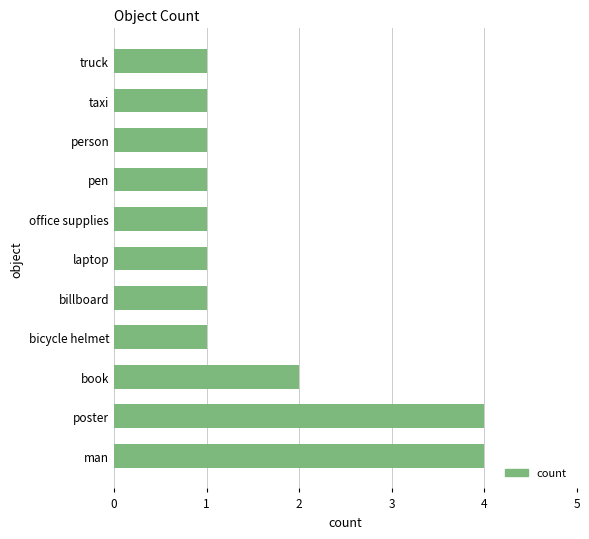

What is the maximum value shown in the chart?

4